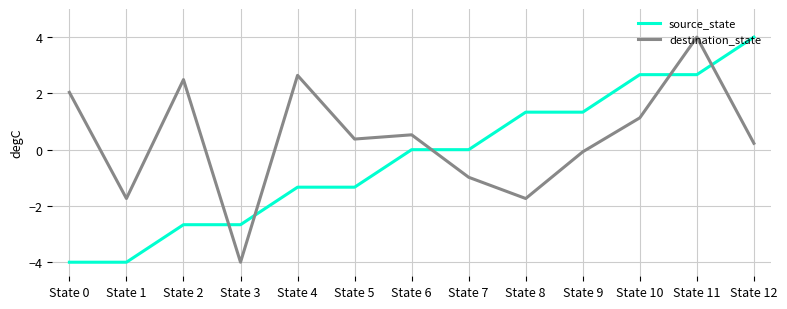

What is the smallest value displayed?

-4.0